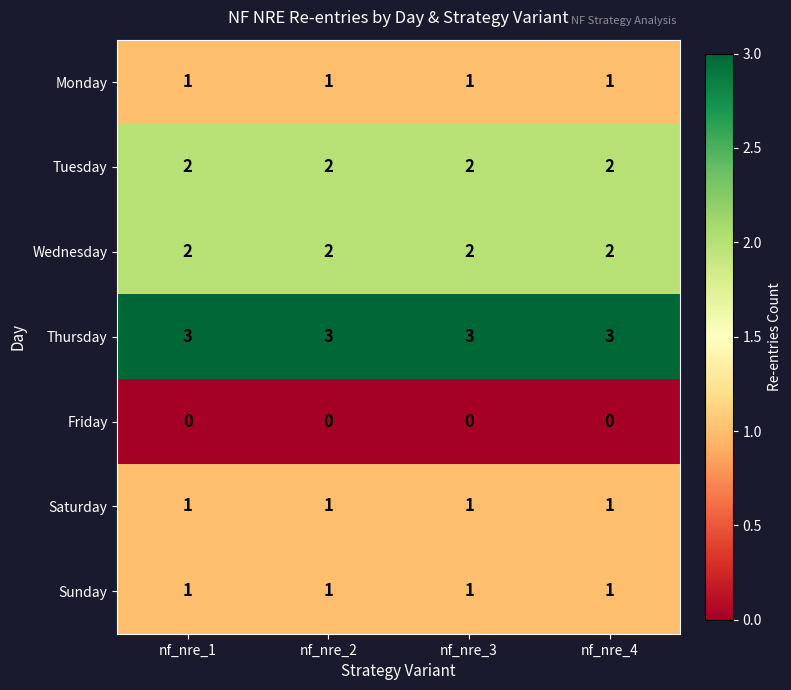

What is the difference between the highest and lowest values at nf_nre_1?

3